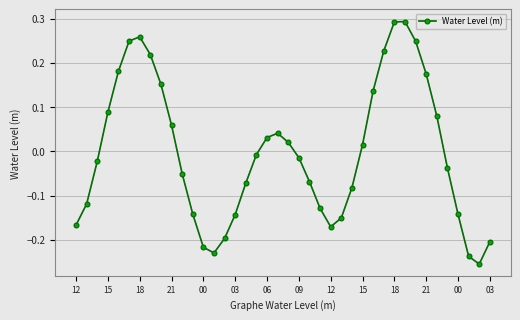

How many points are lower than both their immediate neighbors (excluding endpoints)?

3